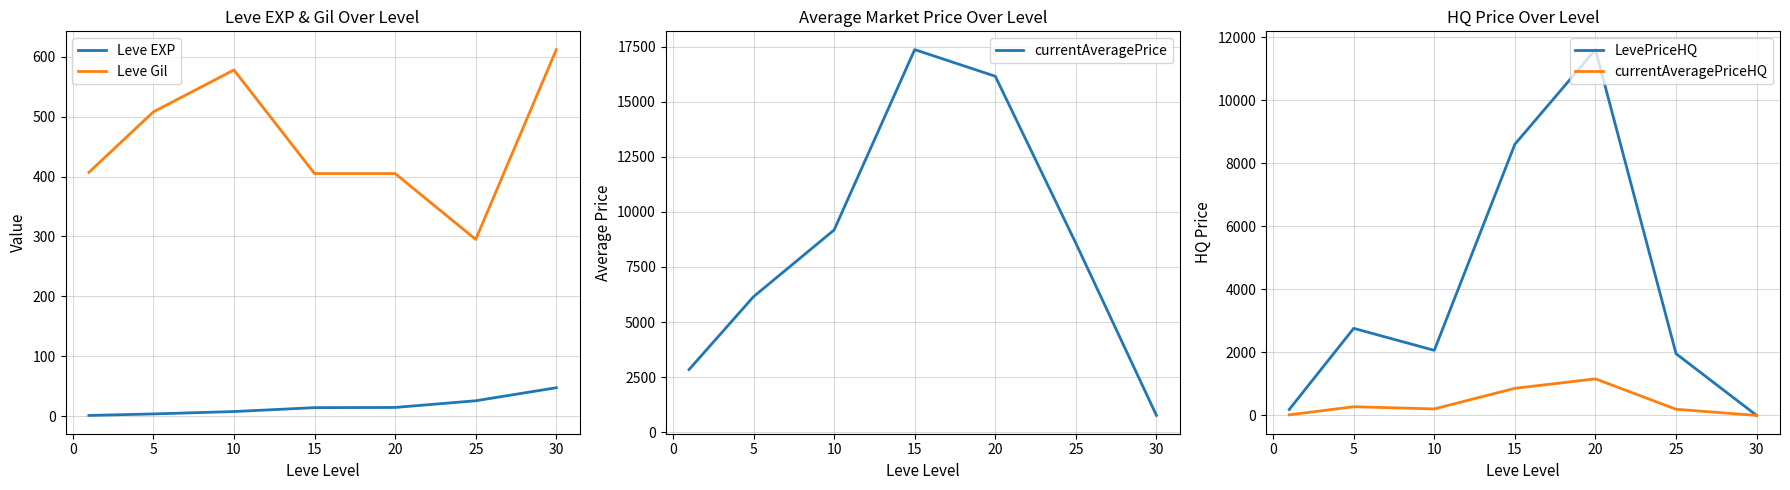

What is the minimum value for Leve Gil?

295.0